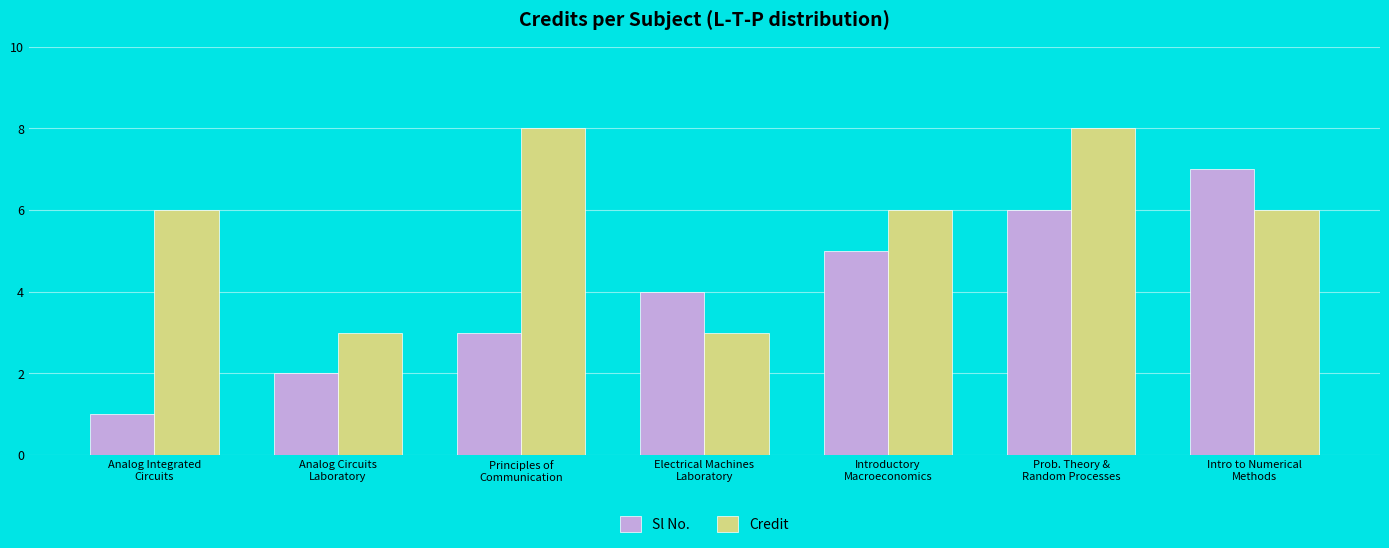

Are the bars grouped side by side (vs. stacked)?

Yes